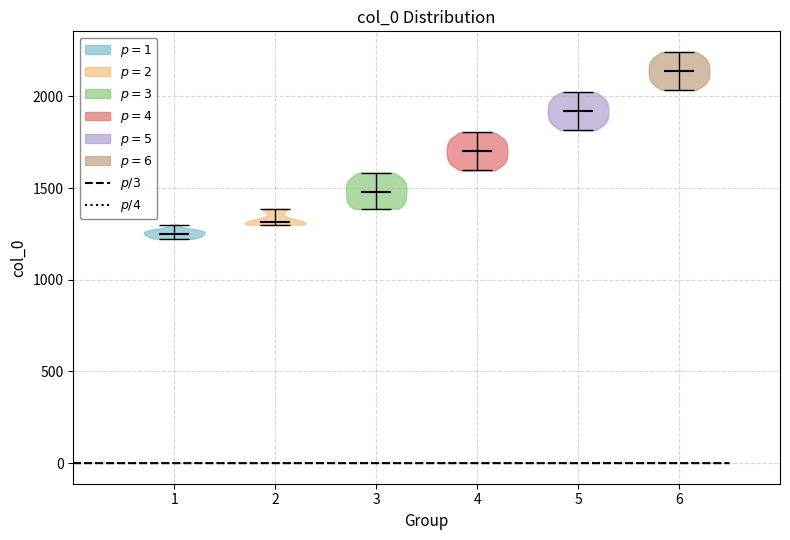

Which violin has the lowest median line?

1